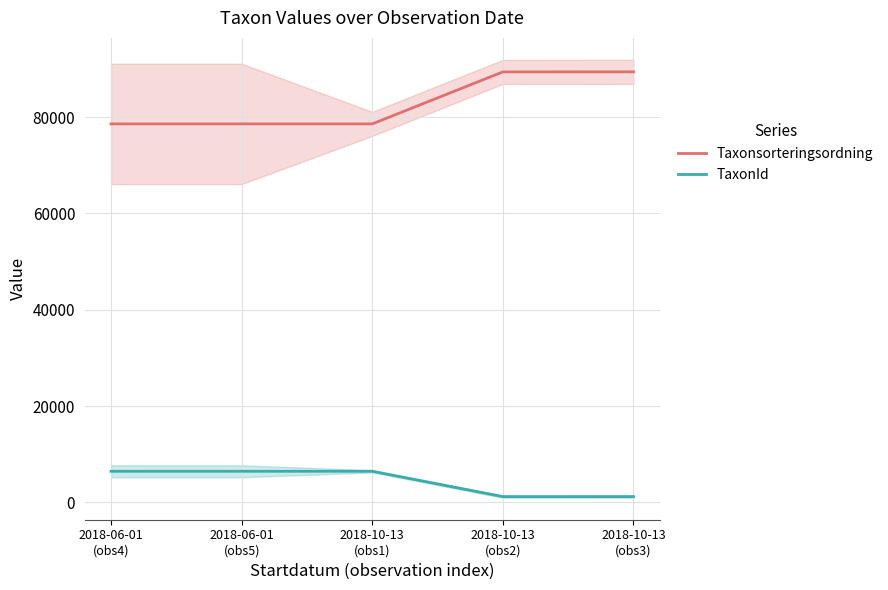

At how many categories does at least one series exceed 16823?

5